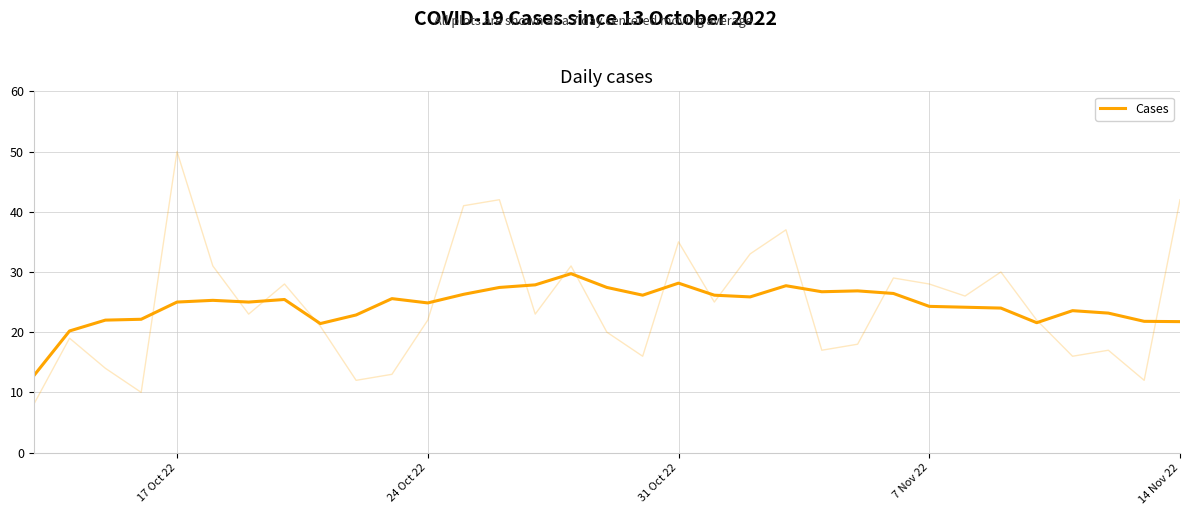

How many points are lower than both their immediate neighbors (excluding endpoints)?

7